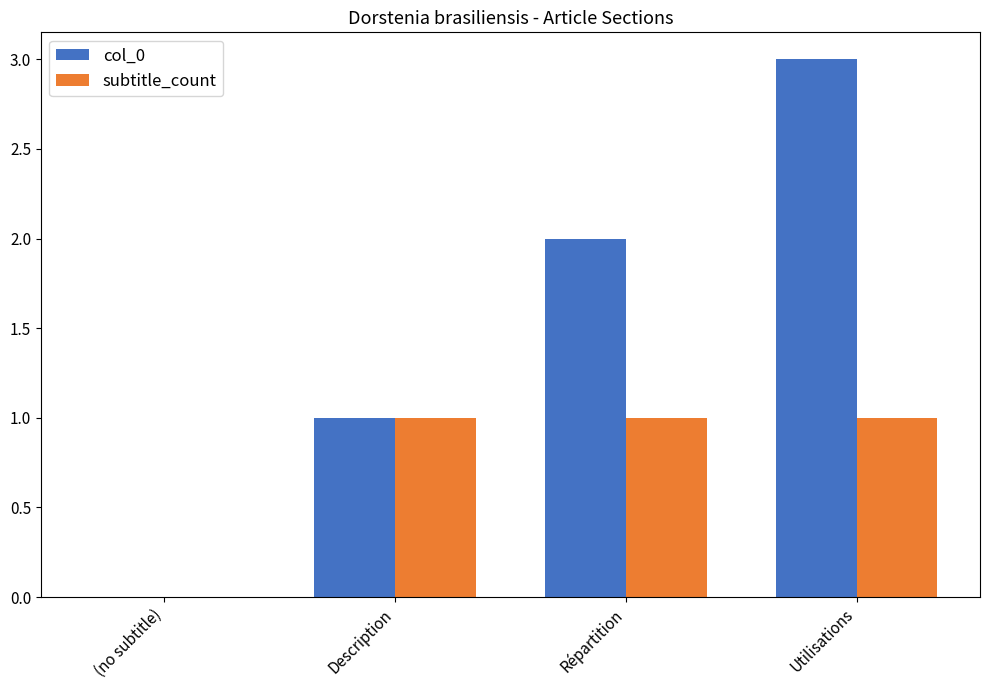

Reading right to left, list all the values displayed in this chart.

col_0: Utilisations=3	Répartition=2	Description=1	(no subtitle)=0
subtitle_count: Utilisations=1	Répartition=1	Description=1	(no subtitle)=0